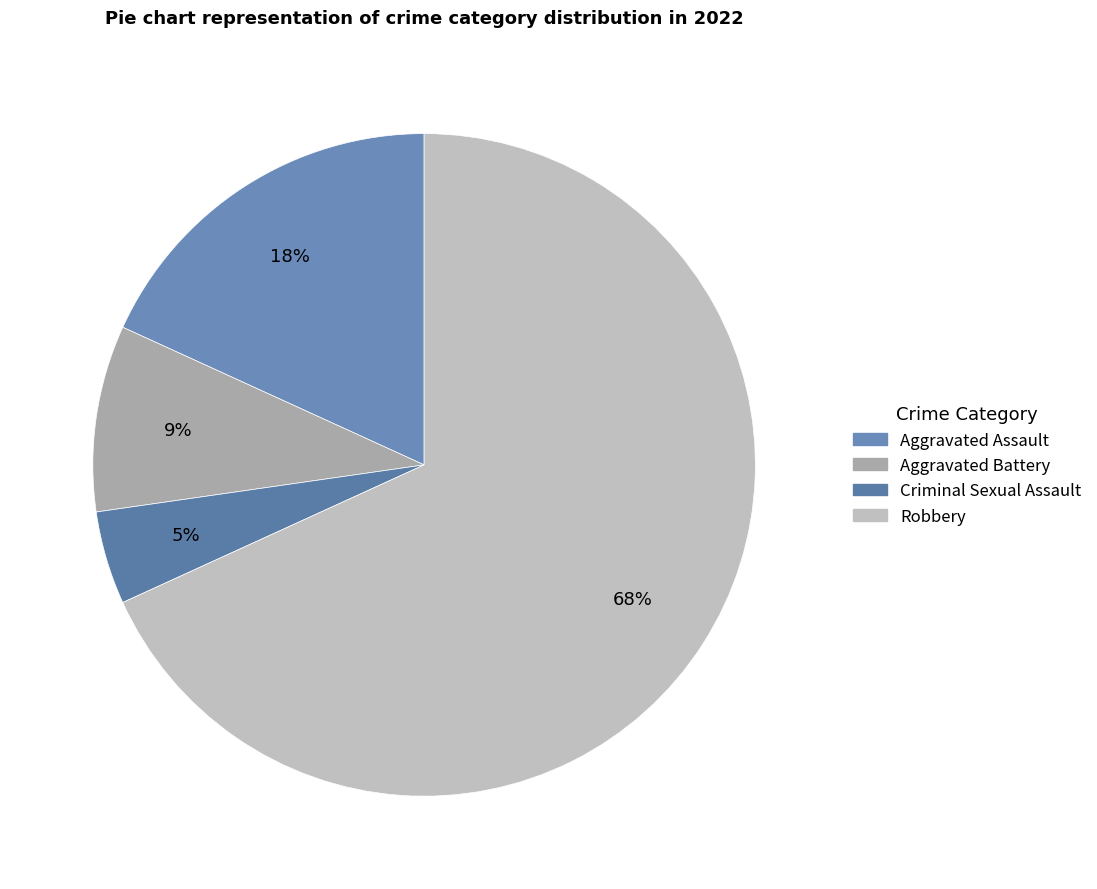

Which category accounts for the majority?

Robbery